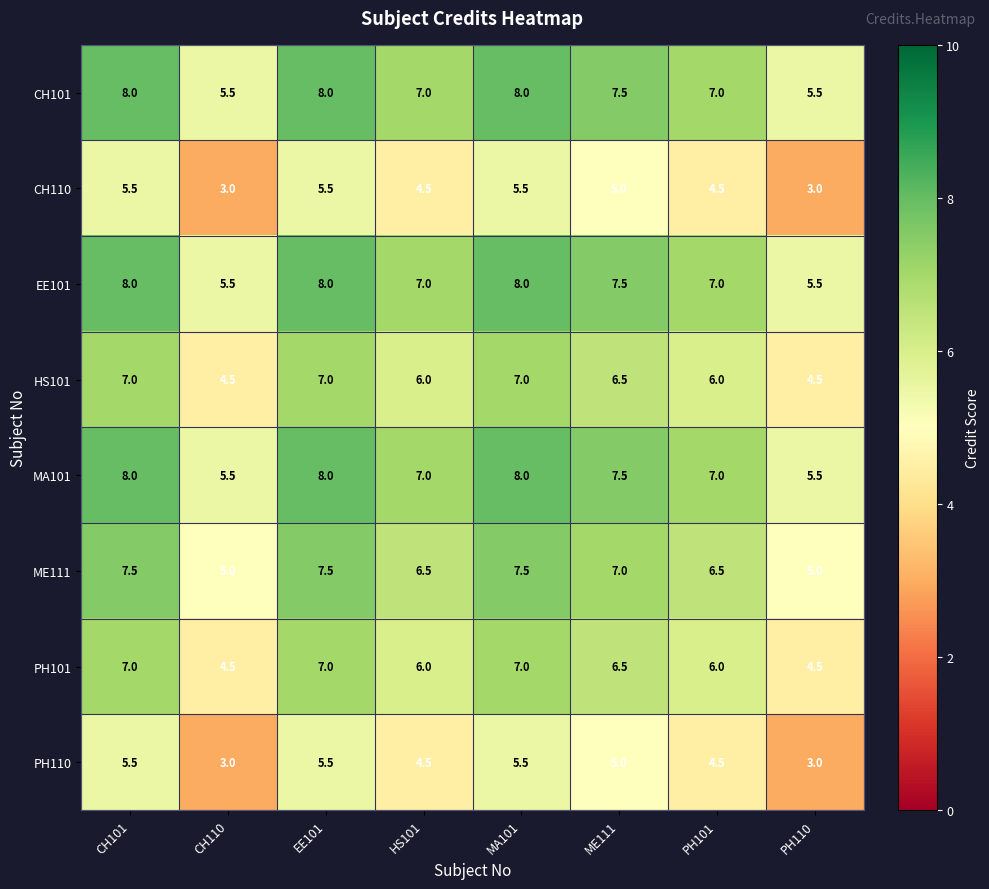

Is the value of CH110 at MA101 greater than the value of MA101 at HS101?

No